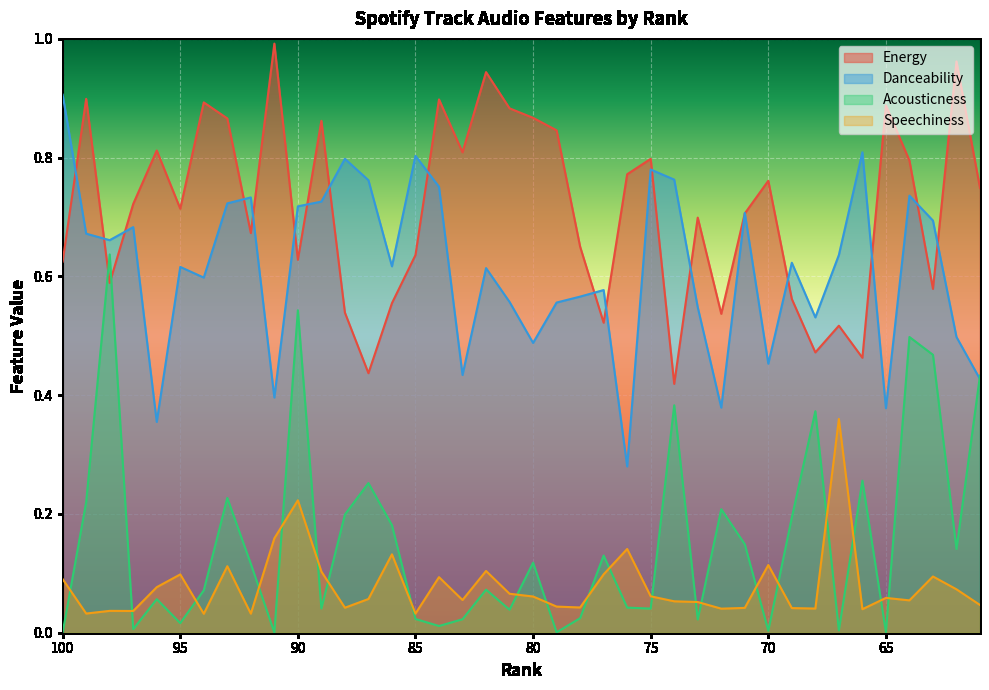

Rank the series at 95 from lowest to highest value.

Acousticness, Speechiness, Danceability, Energy